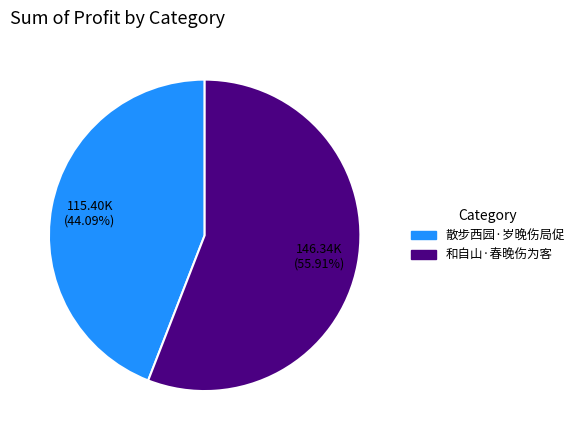

To the nearest percent, what is the difference between the 散步西园·岁晚伤局促 and 和自山·春晚伤为客 slice percentages?

12%